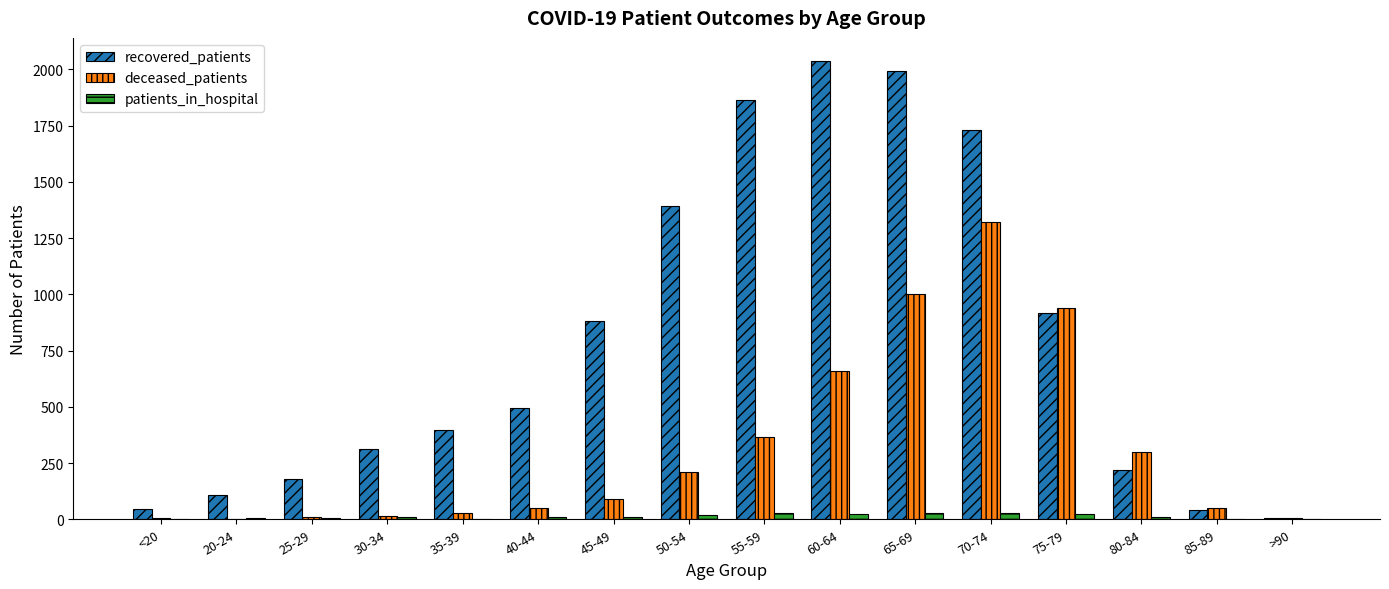

How many groups of bars are there?

16